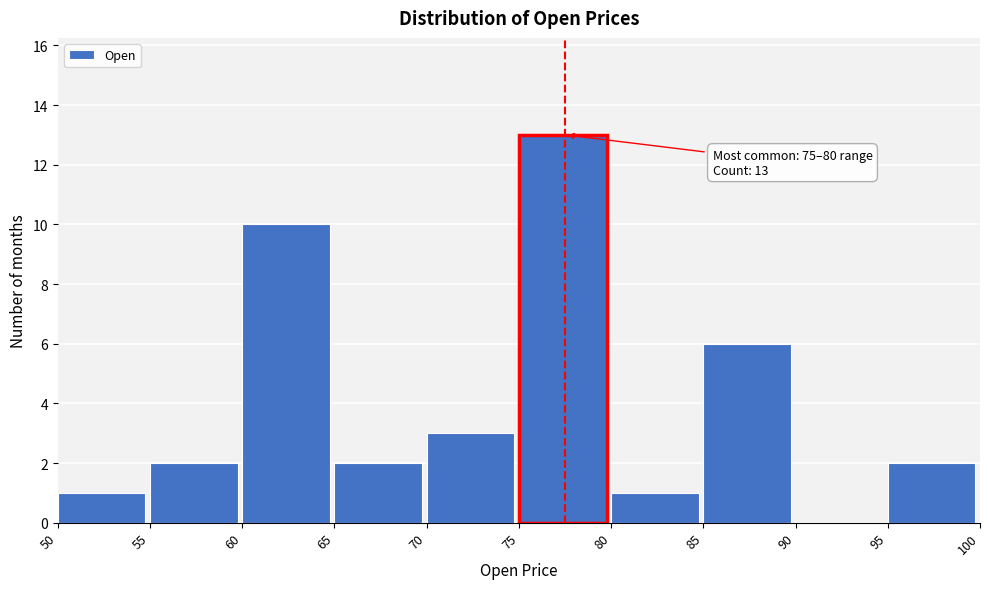

Over which range of the x-axis is the bar tallest?

75 to 80